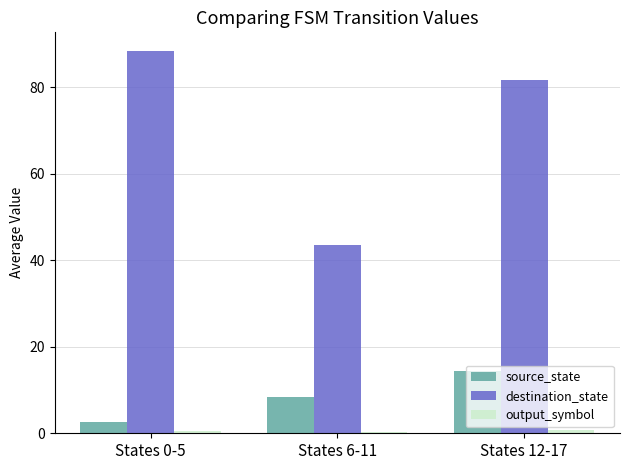

Count the number of categories in the chart.

3